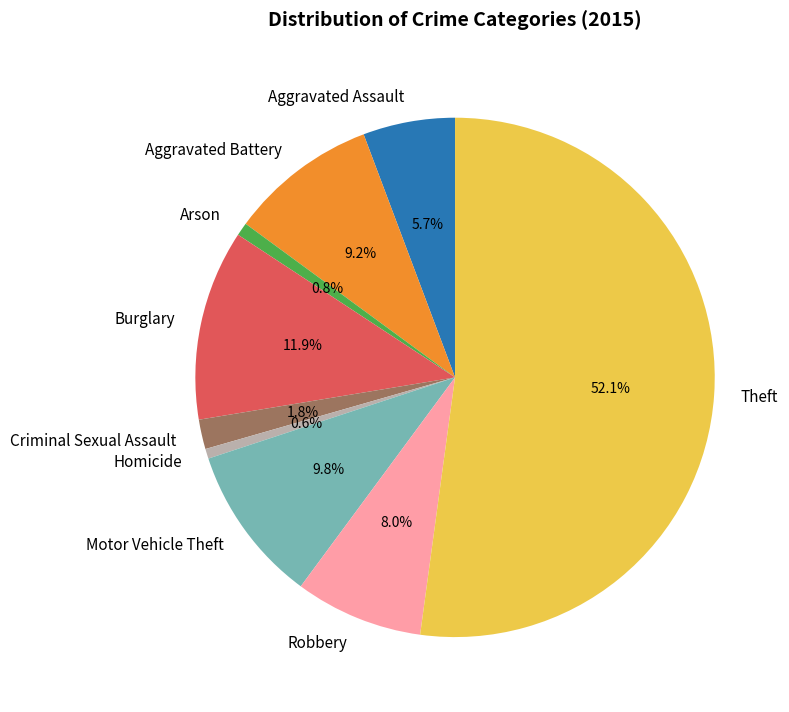

Which slice is the largest?

Theft